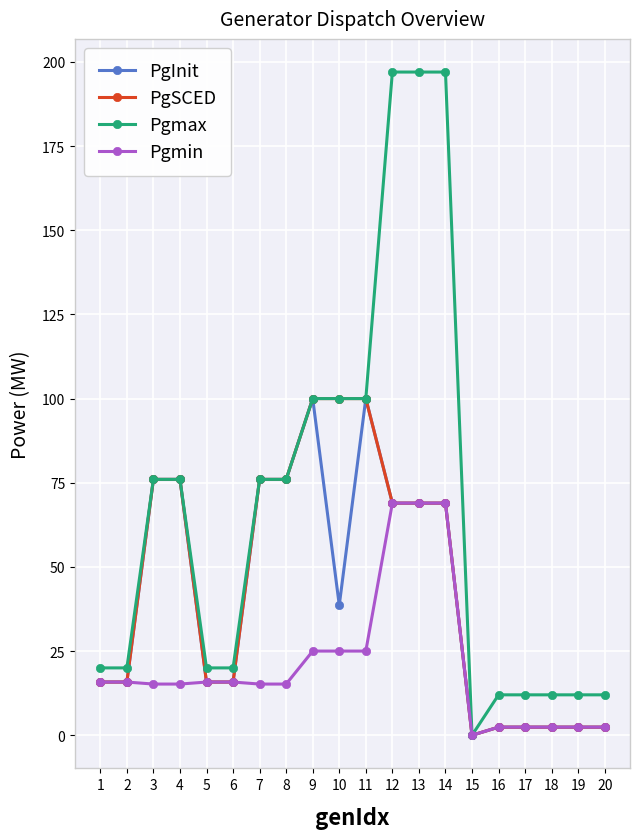

How many data points in PgInit are above 38?

10